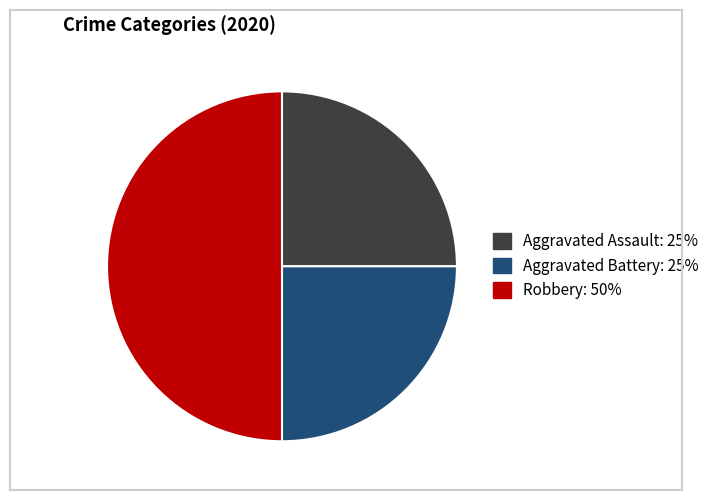

How many slices are in this pie chart?

3